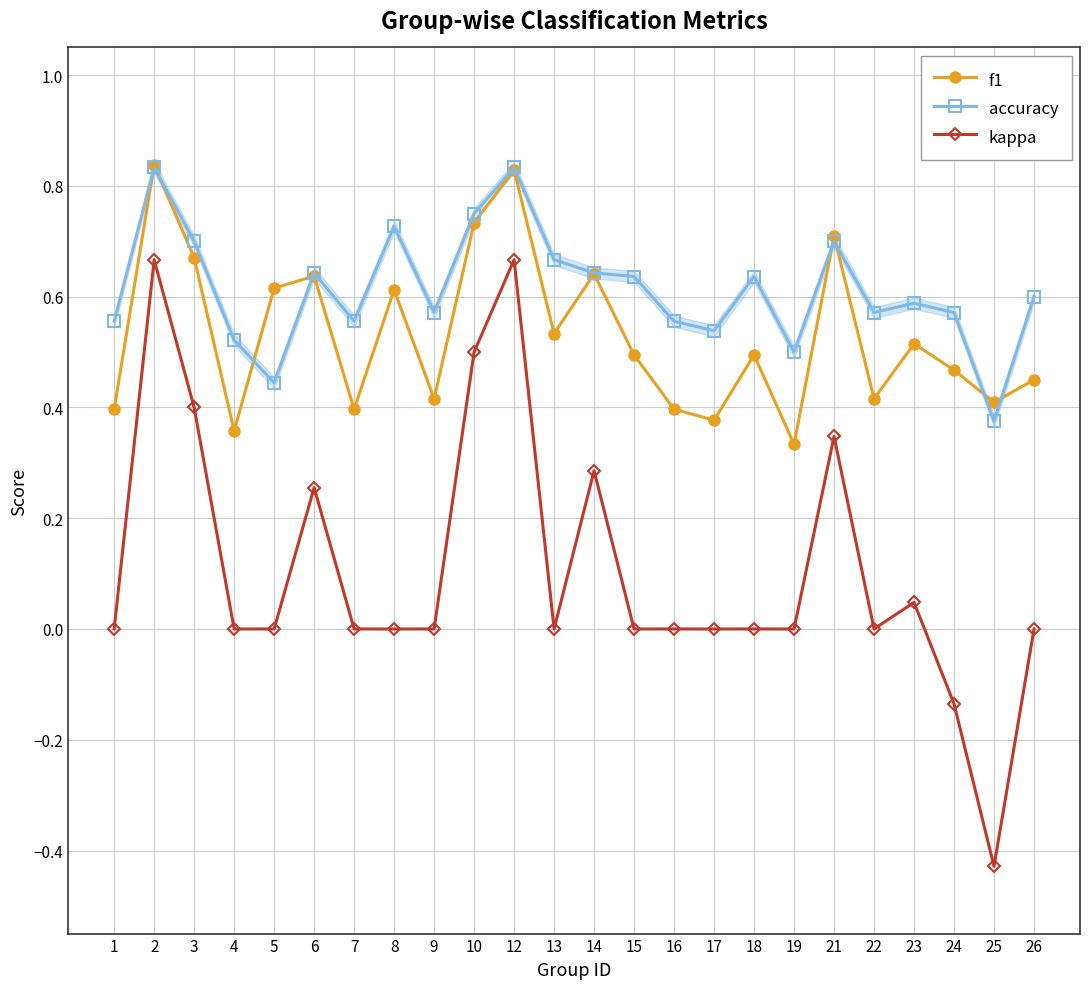

What is the sum of all accuracy values?

14.7